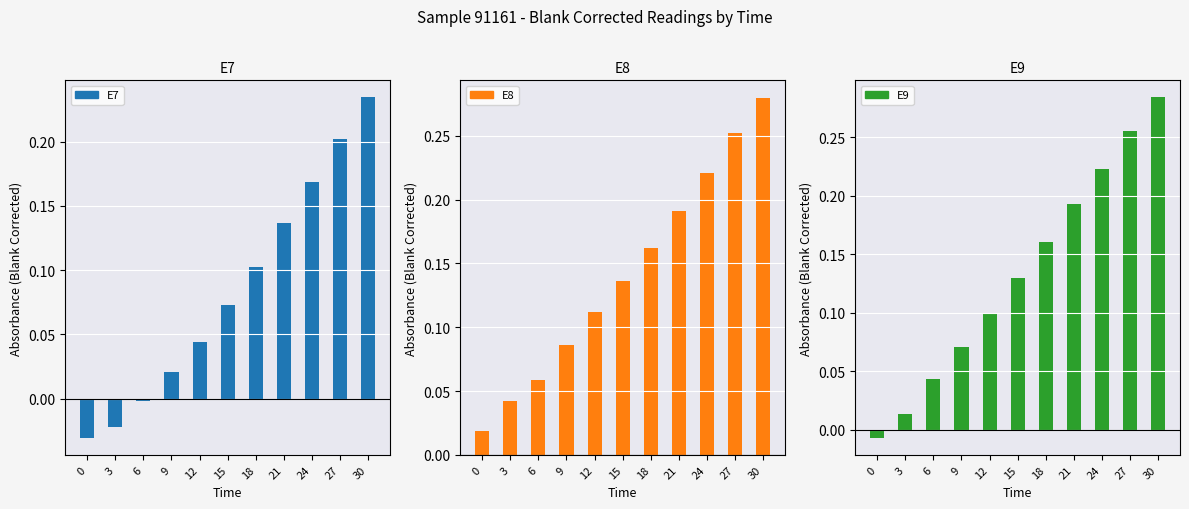

What is the difference between the second highest and minimum values in the E9 series?

0.3